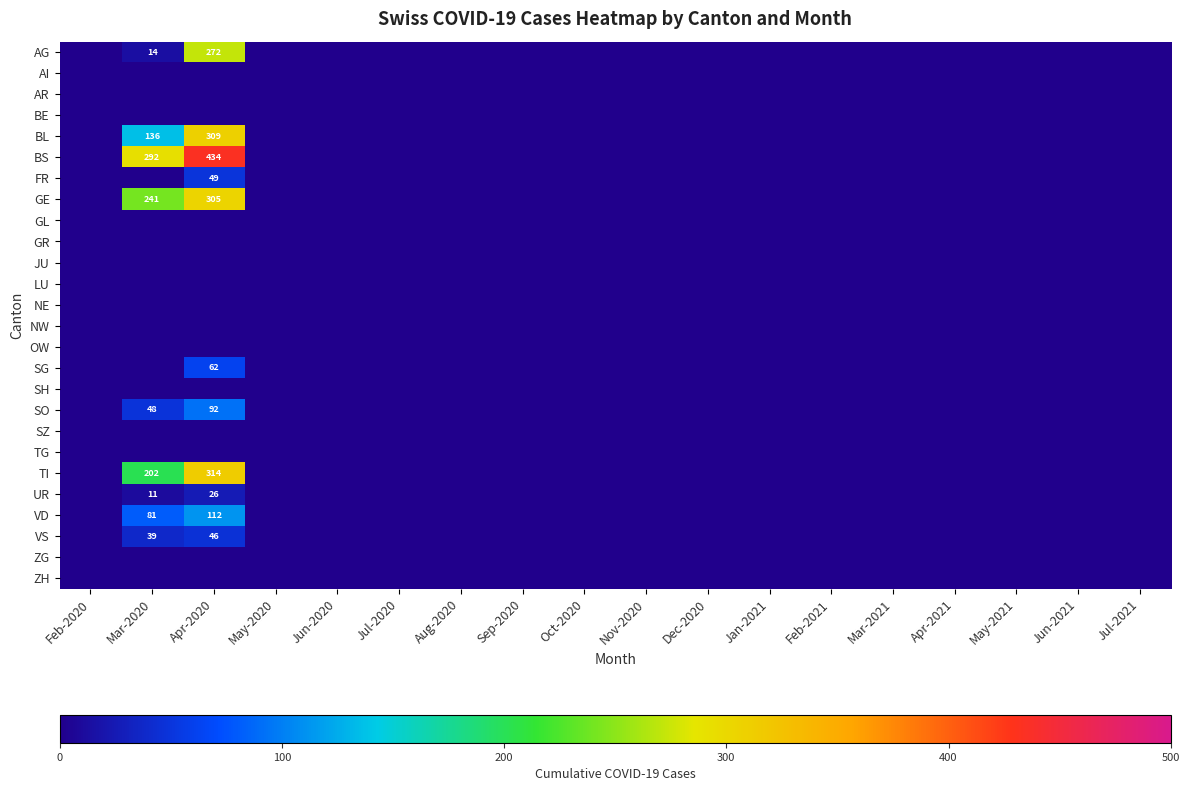

At which category is the sum across all series the highest?

Apr-2020